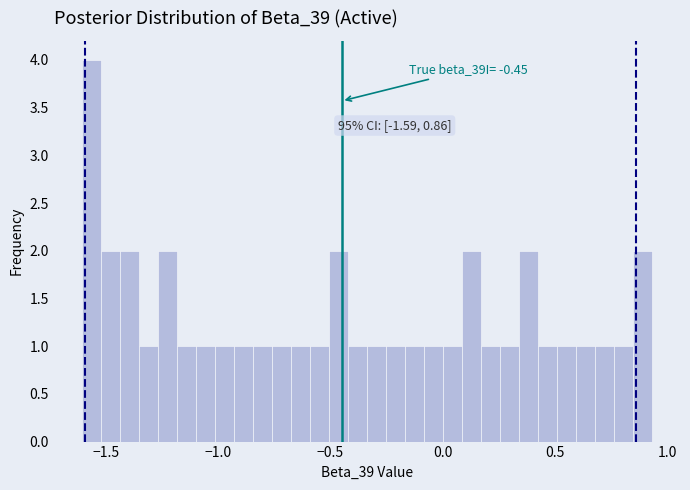

Read against the x-axis, roughly where is the centre of the tallest bar?

-1.55